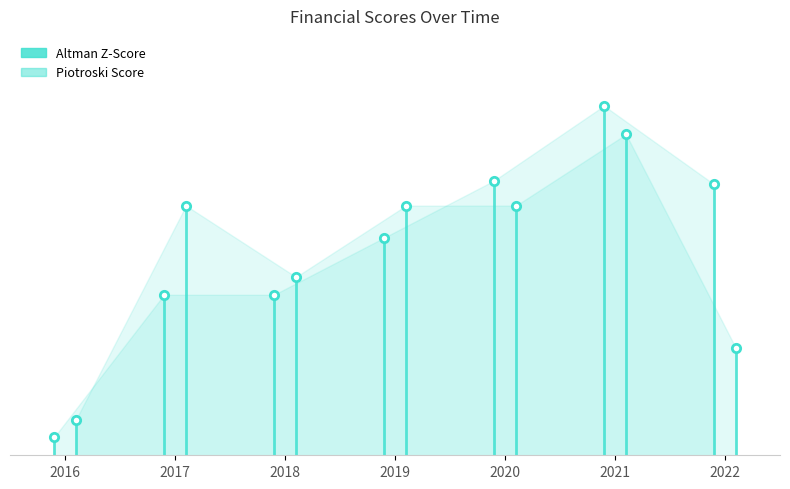

Is it true that Piotroski Score equals 12.0 at 2017?

False